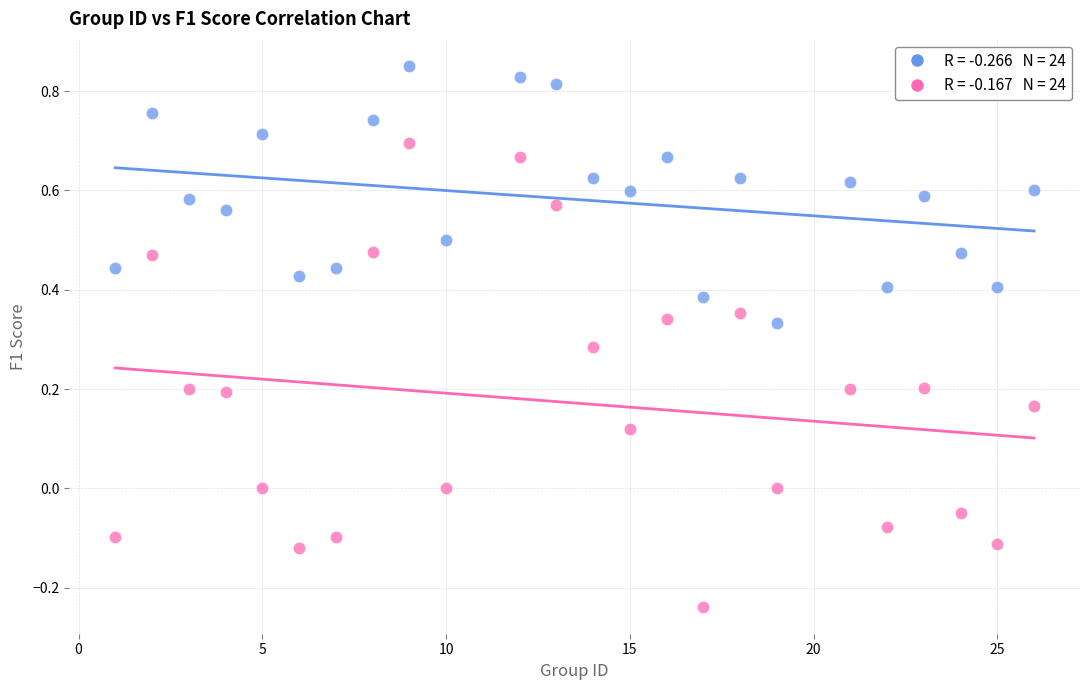

Across all data points, what is the range of X values (max minus min)?

25.0